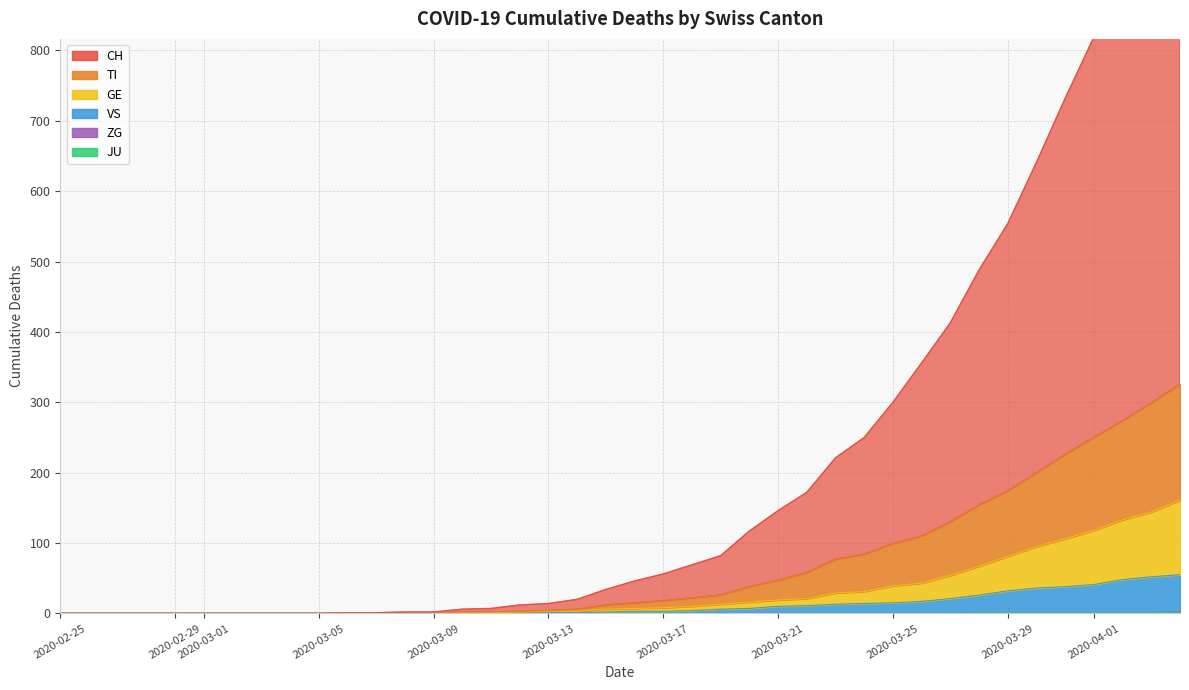

The TI series shows -152 at 2020-03-17. True or false?

False